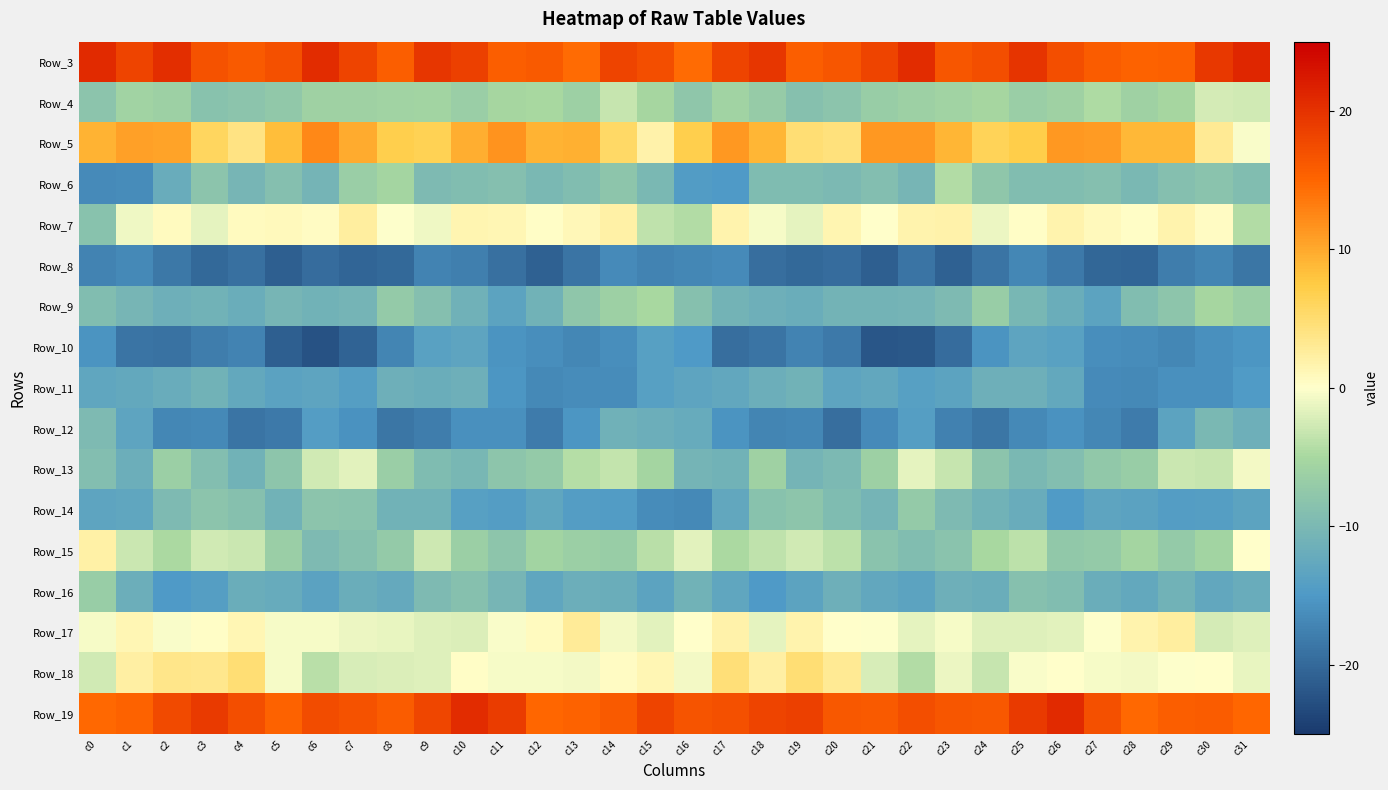

Reading left to right, what are all the values shown in this chart?

Row_3: c0=20.8	c1=18.2	c2=20.3	c3=16.9	c4=16.1	c5=17.1	c6=20.6	c7=18.3	c8=15.8	c9=19.7	c10=18.6	c11=15.7	c12=16.1	c13=14.5	c14=18.3	c15=17.3	c16=14.6	c17=18.2	c18=19.6	c19=15.7	c20=16.5	c21=18.3	c22=20.7	c23=16.5	c24=17.2	c25=19.7	c26=17.3	c27=16.0	c28=15.3	c29=15.6	c30=19.4	c31=21.2
Row_4: c0=-8.2	c1=-5.7	c2=-6.1	c3=-8.6	c4=-8.1	c5=-7.6	c6=-6.0	c7=-5.9	c8=-5.8	c9=-5.5	c10=-6.6	c11=-5.2	c12=-5.1	c13=-6.2	c14=-3.2	c15=-5.2	c16=-7.8	c17=-5.7	c18=-7.0	c19=-8.7	c20=-8.1	c21=-6.6	c22=-6.2	c23=-5.8	c24=-5.2	c25=-6.6	c26=-5.9	c27=-4.6	c28=-5.9	c29=-5.2	c30=-2.5	c31=-2.7
Row_5: c0=9.3	c1=10.7	c2=10.5	c3=5.9	c4=4.0	c5=8.4	c6=12.5	c7=9.9	c8=6.9	c9=6.6	c10=9.6	c11=11.7	c12=9.3	c13=9.4	c14=5.5	c15=1.8	c16=7.0	c17=11.2	c18=9.0	c19=4.7	c20=4.4	c21=11.3	c22=11.3	c23=9.1	c24=6.4	c25=7.2	c26=11.2	c27=11.1	c28=8.9	c29=8.8	c30=3.0	c31=-0.3
Row_6: c0=-16.5	c1=-16.3	c2=-11.9	c3=-8.1	c4=-10.4	c5=-8.9	c6=-10.7	c7=-6.5	c8=-5.4	c9=-9.6	c10=-9.3	c11=-9.0	c12=-10.0	c13=-9.2	c14=-8.0	c15=-10.1	c16=-14.6	c17=-14.9	c18=-9.4	c19=-9.4	c20=-9.9	c21=-9.1	c22=-10.4	c23=-4.3	c24=-7.8	c25=-9.4	c26=-9.3	c27=-9.0	c28=-10.1	c29=-8.9	c30=-8.2	c31=-9.3
Row_7: c0=-8.4	c1=-0.9	c2=0.7	c3=-1.5	c4=0.7	c5=0.9	c6=0.4	c7=2.5	c8=-0.0	c9=-0.9	c10=1.5	c11=1.2	c12=0.3	c13=1.0	c14=2.1	c15=-3.6	c16=-4.4	c17=1.7	c18=-0.4	c19=-1.5	c20=1.5	c21=0.0	c22=1.7	c23=1.9	c24=-1.0	c25=0.3	c26=1.6	c27=0.9	c28=0.4	c29=1.7	c30=0.4	c31=-4.3
Row_8: c0=-17.2	c1=-16.7	c2=-18.5	c3=-20.0	c4=-19.3	c5=-21.0	c6=-19.5	c7=-20.4	c8=-20.0	c9=-17.3	c10=-17.6	c11=-19.3	c12=-20.8	c13=-18.9	c14=-16.5	c15=-17.3	c16=-16.9	c17=-16.6	c18=-19.4	c19=-20.0	c20=-19.7	c21=-21.1	c22=-18.8	c23=-20.9	c24=-18.9	c25=-17.0	c26=-18.2	c27=-20.1	c28=-20.5	c29=-17.9	c30=-17.1	c31=-18.7
Row_9: c0=-9.2	c1=-10.5	c2=-11.5	c3=-11.1	c4=-11.7	c5=-10.4	c6=-11.0	c7=-10.6	c8=-7.2	c9=-8.8	c10=-11.3	c11=-13.3	c12=-11.0	c13=-7.8	c14=-6.1	c15=-5.0	c16=-8.6	c17=-10.9	c18=-11.4	c19=-11.8	c20=-10.8	c21=-10.8	c22=-10.6	c23=-9.8	c24=-6.7	c25=-10.2	c26=-11.8	c27=-13.4	c28=-9.3	c29=-7.8	c30=-5.1	c31=-6.3
Row_10: c0=-15.5	c1=-18.8	c2=-19.0	c3=-17.9	c4=-17.2	c5=-20.9	c6=-22.3	c7=-20.6	c8=-17.1	c9=-13.7	c10=-13.1	c11=-15.5	c12=-16.0	c13=-16.9	c14=-16.1	c15=-14.0	c16=-15.0	c17=-19.4	c18=-18.8	c19=-17.3	c20=-18.2	c21=-22.0	c22=-21.9	c23=-19.6	c24=-15.4	c25=-13.2	c26=-13.7	c27=-16.1	c28=-16.3	c29=-16.9	c30=-15.8	c31=-15.4
Row_11: c0=-12.9	c1=-12.6	c2=-12.1	c3=-11.1	c4=-12.6	c5=-13.5	c6=-13.1	c7=-14.1	c8=-11.4	c9=-11.8	c10=-11.5	c11=-15.4	c12=-16.6	c13=-16.4	c14=-16.2	c15=-13.9	c16=-13.2	c17=-12.7	c18=-11.7	c19=-11.1	c20=-13.3	c21=-12.9	c22=-13.9	c23=-13.3	c24=-11.3	c25=-11.4	c26=-12.6	c27=-16.5	c28=-16.6	c29=-16.0	c30=-15.8	c31=-14.7
Row_12: c0=-9.7	c1=-13.1	c2=-16.9	c3=-16.8	c4=-18.8	c5=-18.2	c6=-14.3	c7=-15.8	c8=-18.7	c9=-17.8	c10=-16.0	c11=-16.0	c12=-18.1	c13=-15.4	c14=-11.2	c15=-11.6	c16=-12.1	c17=-15.5	c18=-17.0	c19=-16.9	c20=-19.3	c21=-16.5	c22=-14.2	c23=-17.5	c24=-18.7	c25=-16.8	c26=-15.7	c27=-16.9	c28=-18.1	c29=-13.4	c30=-10.1	c31=-11.4
Row_13: c0=-9.0	c1=-11.7	c2=-6.4	c3=-9.0	c4=-11.0	c5=-7.9	c6=-2.7	c7=-1.7	c8=-6.5	c9=-9.4	c10=-10.2	c11=-8.0	c12=-7.1	c13=-4.2	c14=-3.5	c15=-5.3	c16=-10.7	c17=-11.0	c18=-6.0	c19=-10.7	c20=-9.9	c21=-6.2	c22=-1.4	c23=-3.2	c24=-8.1	c25=-10.1	c26=-9.2	c27=-7.5	c28=-6.7	c29=-3.1	c30=-3.3	c31=-0.7
Row_14: c0=-13.1	c1=-13.0	c2=-9.7	c3=-8.0	c4=-8.7	c5=-11.1	c6=-8.2	c7=-8.4	c8=-11.1	c9=-11.1	c10=-14.0	c11=-14.3	c12=-12.9	c13=-14.4	c14=-14.5	c15=-16.3	c16=-16.7	c17=-12.9	c18=-8.6	c19=-7.9	c20=-9.6	c21=-10.7	c22=-7.2	c23=-9.7	c24=-11.1	c25=-12.0	c26=-14.8	c27=-13.2	c28=-13.6	c29=-14.4	c30=-14.1	c31=-13.4
Row_15: c0=2.0	c1=-3.1	c2=-4.8	c3=-2.6	c4=-3.0	c5=-6.5	c6=-9.7	c7=-8.6	c8=-7.1	c9=-2.9	c10=-6.4	c11=-7.9	c12=-5.6	c13=-6.4	c14=-6.8	c15=-4.0	c16=-1.7	c17=-4.9	c18=-3.6	c19=-2.6	c20=-3.7	c21=-8.2	c22=-9.3	c23=-8.4	c24=-5.0	c25=-3.8	c26=-7.6	c27=-7.2	c28=-5.3	c29=-7.1	c30=-5.6	c31=0.1
Row_16: c0=-6.8	c1=-11.5	c2=-14.9	c3=-14.1	c4=-11.9	c5=-12.1	c6=-13.7	c7=-11.8	c8=-12.3	c9=-9.6	c10=-8.7	c11=-10.4	c12=-13.0	c13=-11.5	c14=-11.8	c15=-13.4	c16=-11.1	c17=-13.1	c18=-14.9	c19=-13.4	c20=-11.5	c21=-12.8	c22=-13.5	c23=-11.3	c24=-11.9	c25=-8.7	c26=-9.3	c27=-11.8	c28=-12.7	c29=-11.0	c30=-12.8	c31=-12.0
Row_17: c0=-0.4	c1=1.2	c2=-0.3	c3=0.4	c4=1.2	c5=-0.5	c6=-0.6	c7=-1.0	c8=-1.2	c9=-1.8	c10=-2.1	c11=-0.4	c12=0.8	c13=2.8	c14=-0.7	c15=-1.6	c16=0.2	c17=1.8	c18=-1.4	c19=1.7	c20=0.1	c21=-0.1	c22=-1.5	c23=-0.4	c24=-1.9	c25=-1.8	c26=-1.7	c27=-0.1	c28=1.7	c29=2.4	c30=-2.4	c31=-1.9
Row_18: c0=-2.7	c1=2.3	c2=3.6	c3=3.4	c4=4.8	c5=-0.6	c6=-4.1	c7=-2.3	c8=-2.1	c9=-1.8	c10=0.4	c11=-0.4	c12=-0.5	c13=-0.6	c14=0.4	c15=1.3	c16=-0.7	c17=4.6	c18=2.3	c19=4.7	c20=3.1	c21=-2.2	c22=-4.3	c23=-1.0	c24=-3.3	c25=-0.3	c26=0.1	c27=-0.4	c28=-0.6	c29=-0.2	c30=0.1	c31=-1.2
Row_19: c0=14.7	c1=15.4	c2=17.7	c3=19.2	c4=17.3	c5=15.3	c6=17.4	c7=16.9	c8=15.9	c9=18.1	c10=20.7	c11=19.0	c12=14.9	c13=15.3	c14=16.2	c15=18.2	c16=16.7	c17=17.1	c18=18.3	c19=18.7	c20=16.2	c21=16.1	c22=17.4	c23=16.5	c24=16.3	c25=19.2	c26=20.9	c27=17.0	c28=14.8	c29=15.8	c30=15.9	c31=15.0